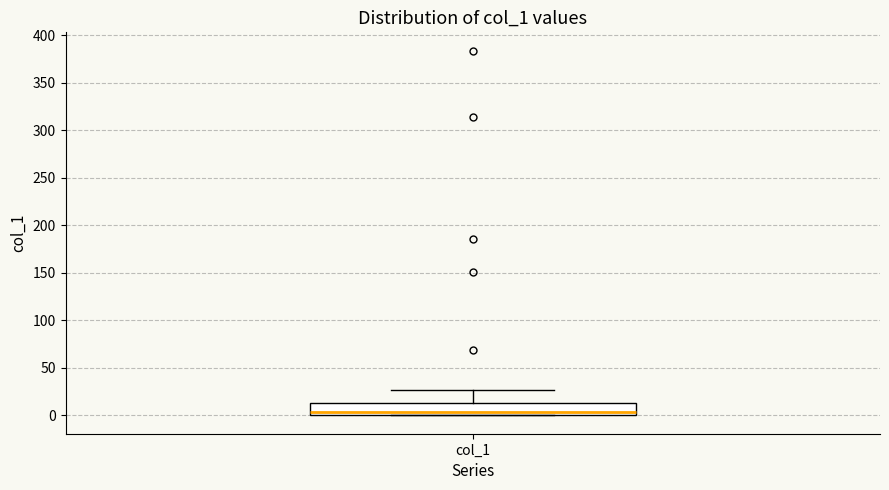

Read this box plot against the y-axis: the position of the median line, the range covered by the box, and the ends of both whiskers. The values are not printed on the chart, so give them approximately, as read against the axis.

median 5, box 0 to 15, whiskers 0 to 25